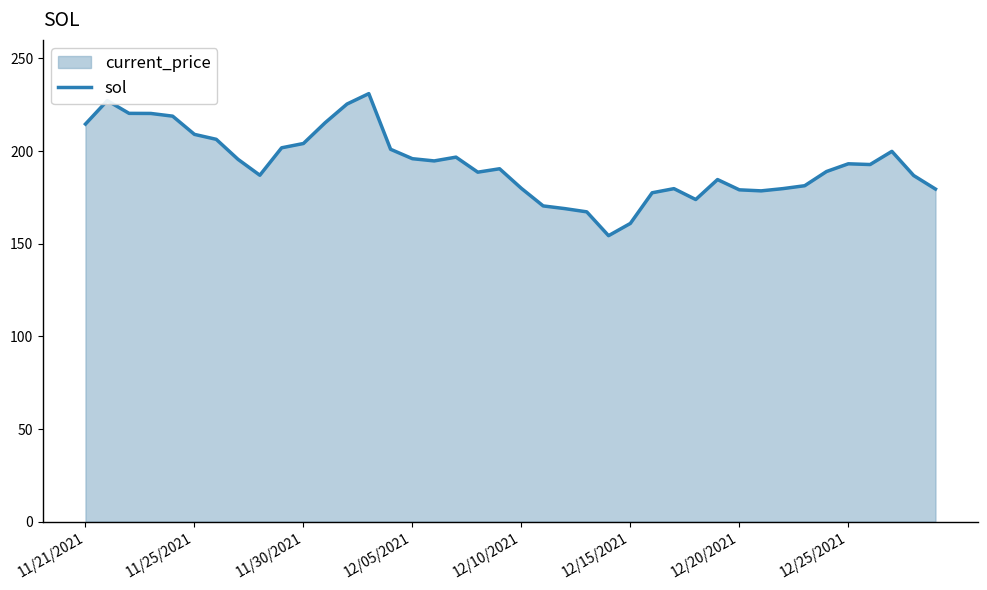

How many interior local peaks (higher than both neighbors) does the data have?

8